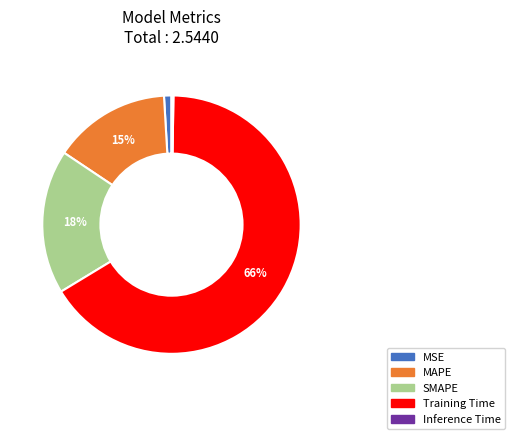

Is there any slice that represents more than half of the pie?

Yes